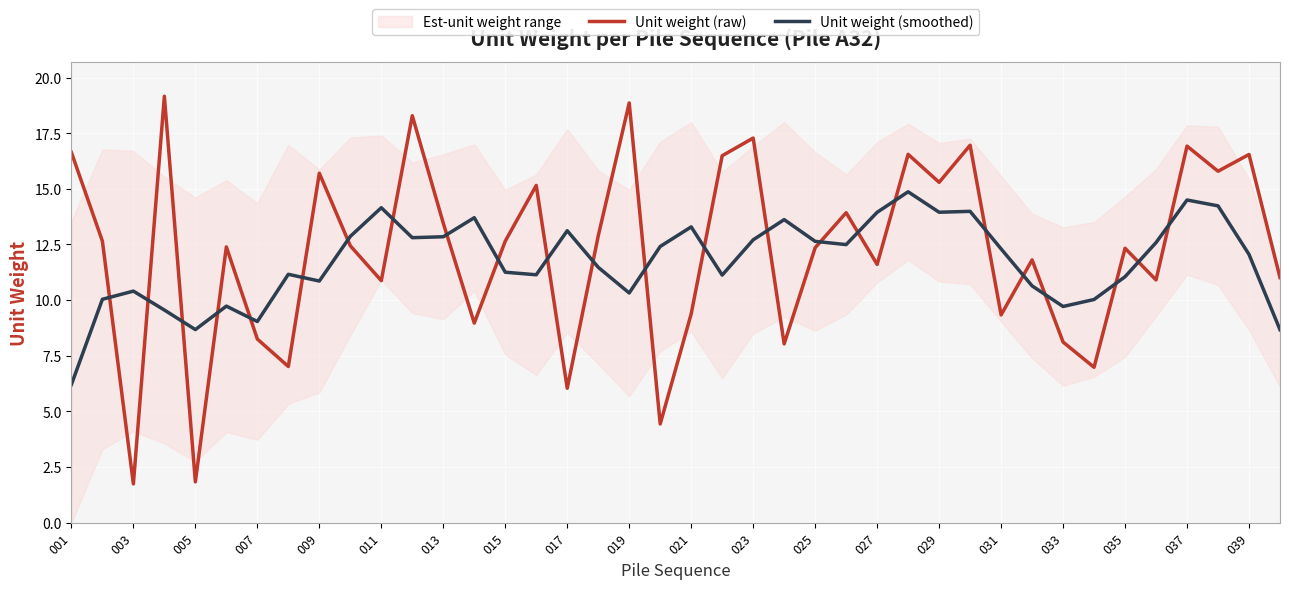

True or false: Unit weight (smoothed) and Unit weight (raw) intersect in this chart.

True